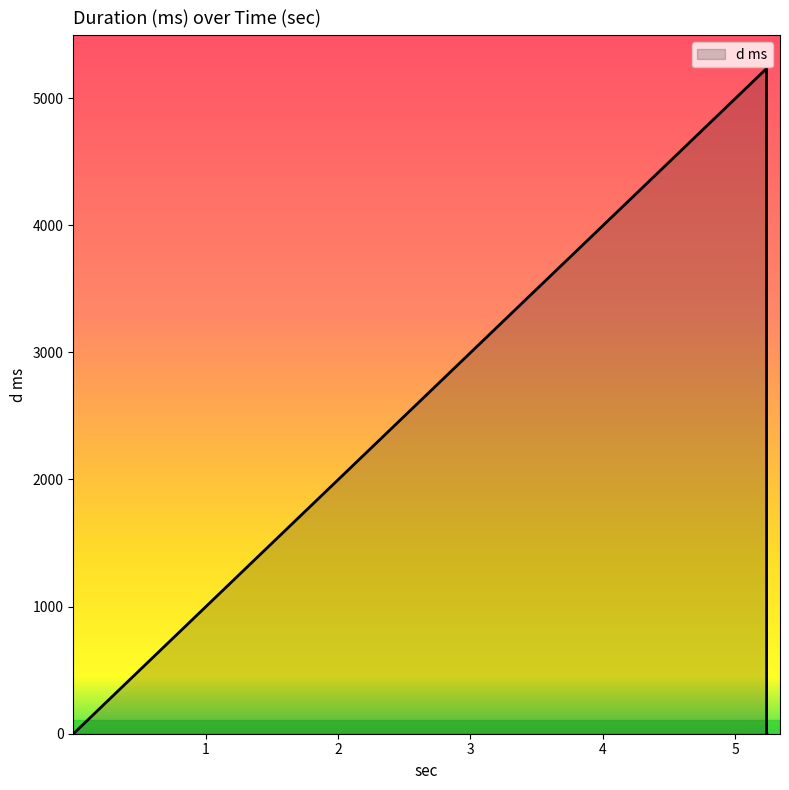

How many interior local peaks (higher than both neighbors) does the data have?

1